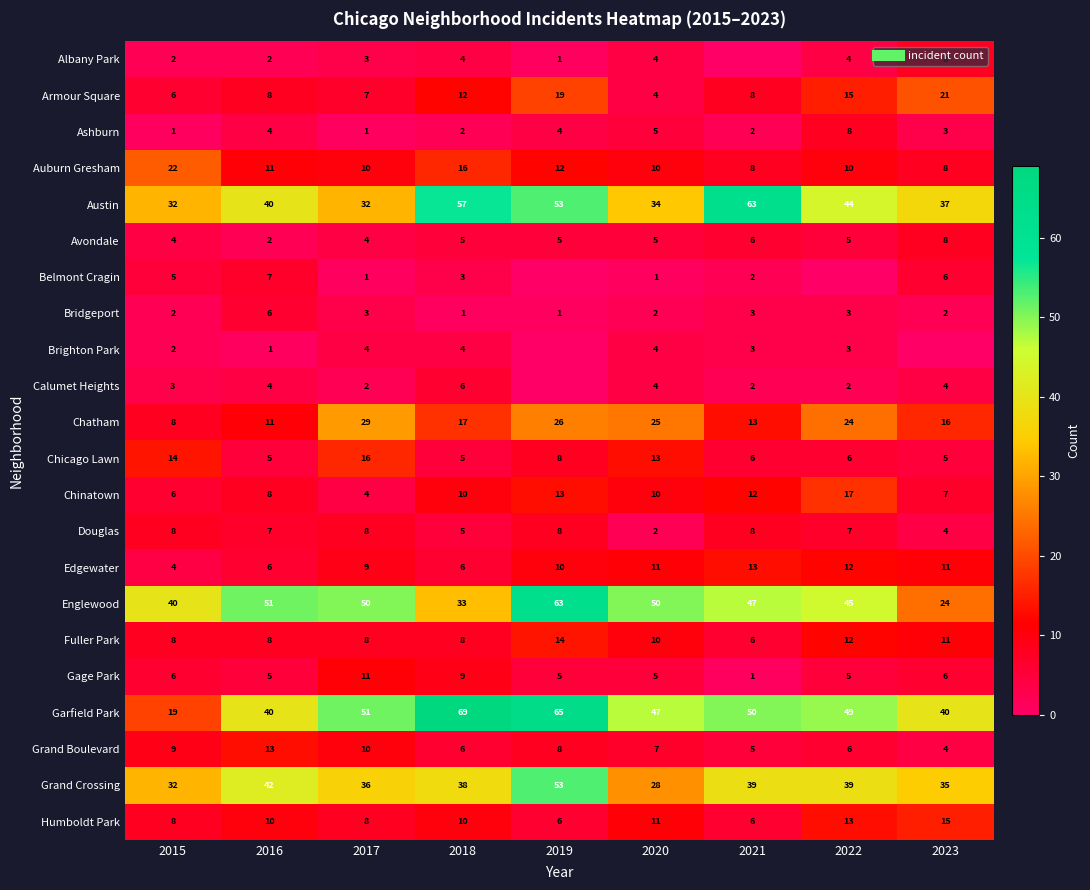

What is the sum of all Garfield Park values?

430